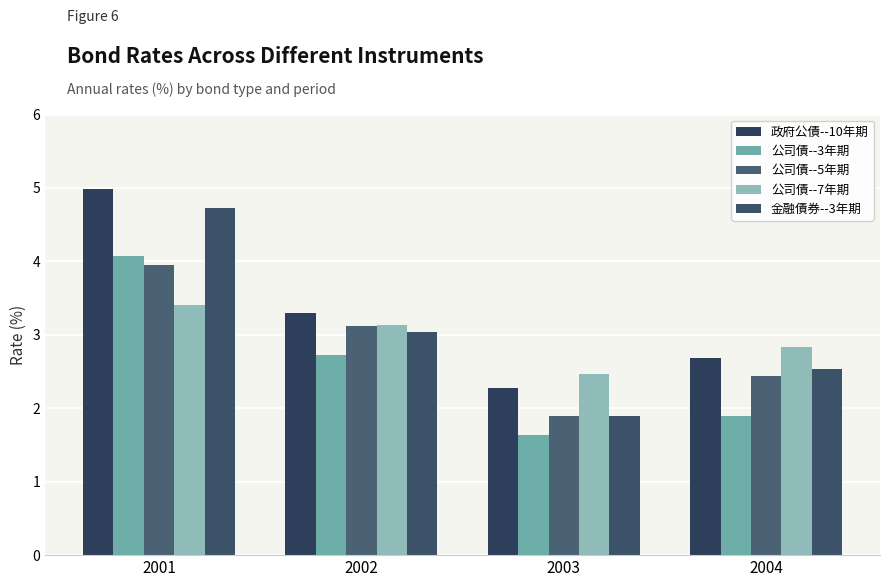

Where is 政府公債--10年期 nearest to the value 3?

2002